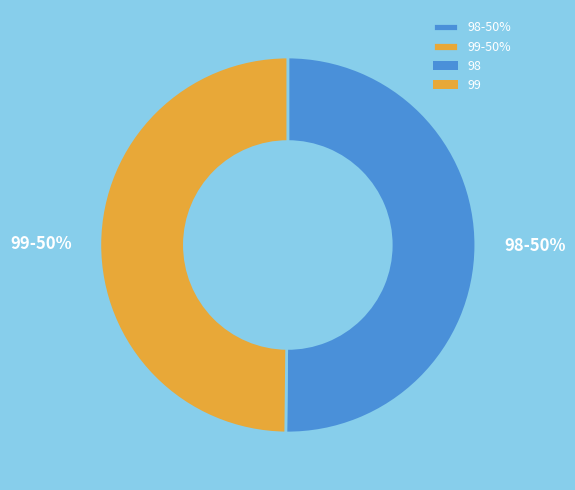

Count the number of slices in the pie.

2